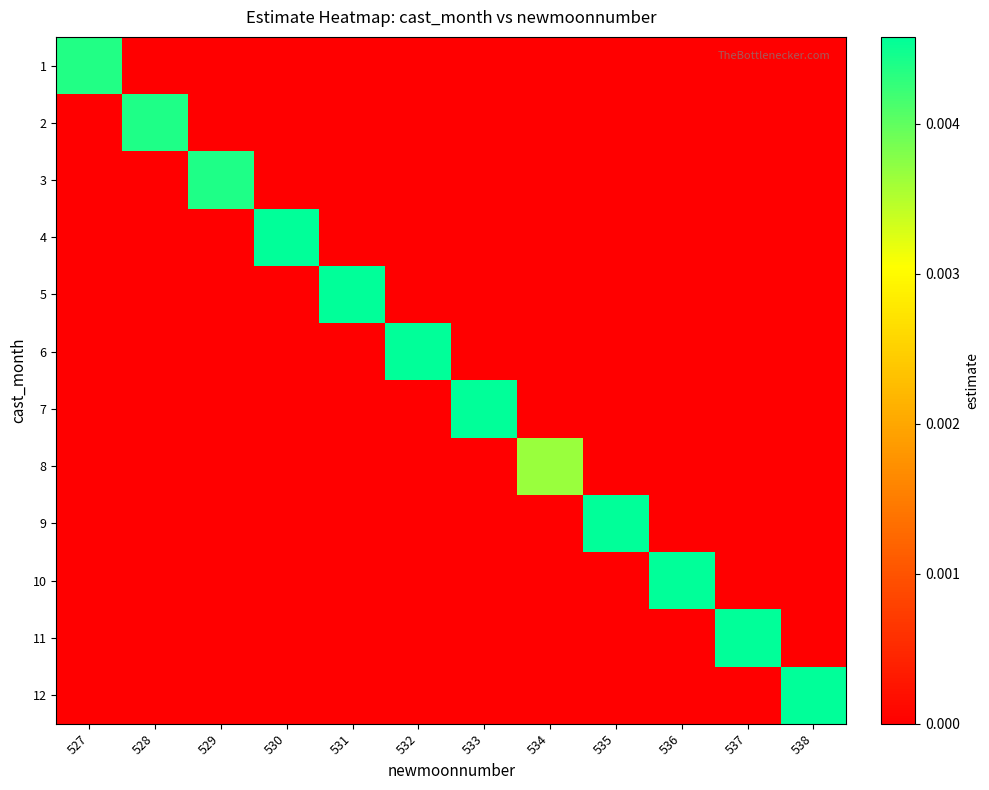

List the series in order of their peak value, lowest first.

8, 1, 2, 3, 9, 4, 10, 5, 11, 6, 12, 7